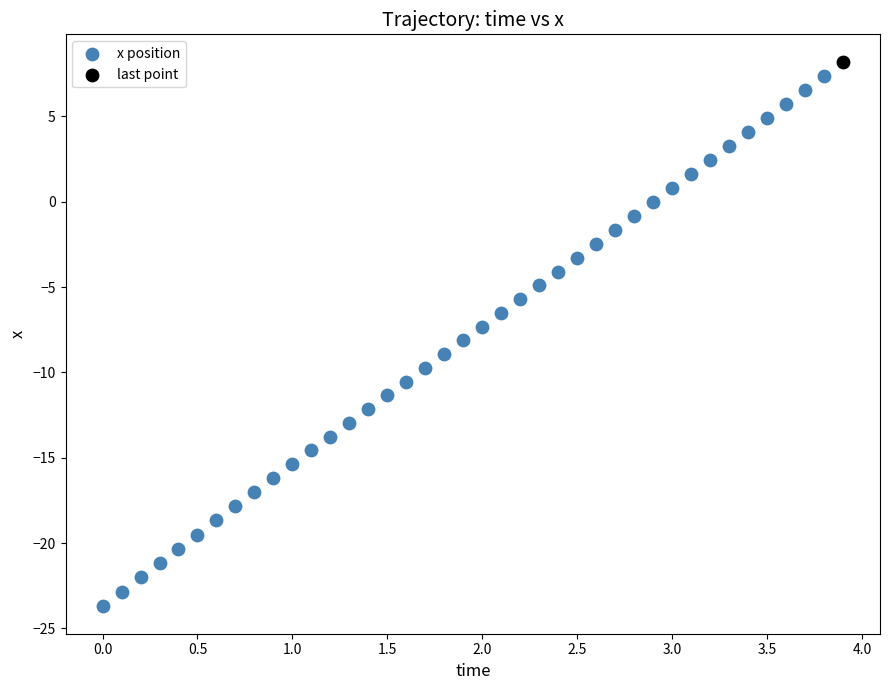

What are all the series names shown in the legend?

x position, last point